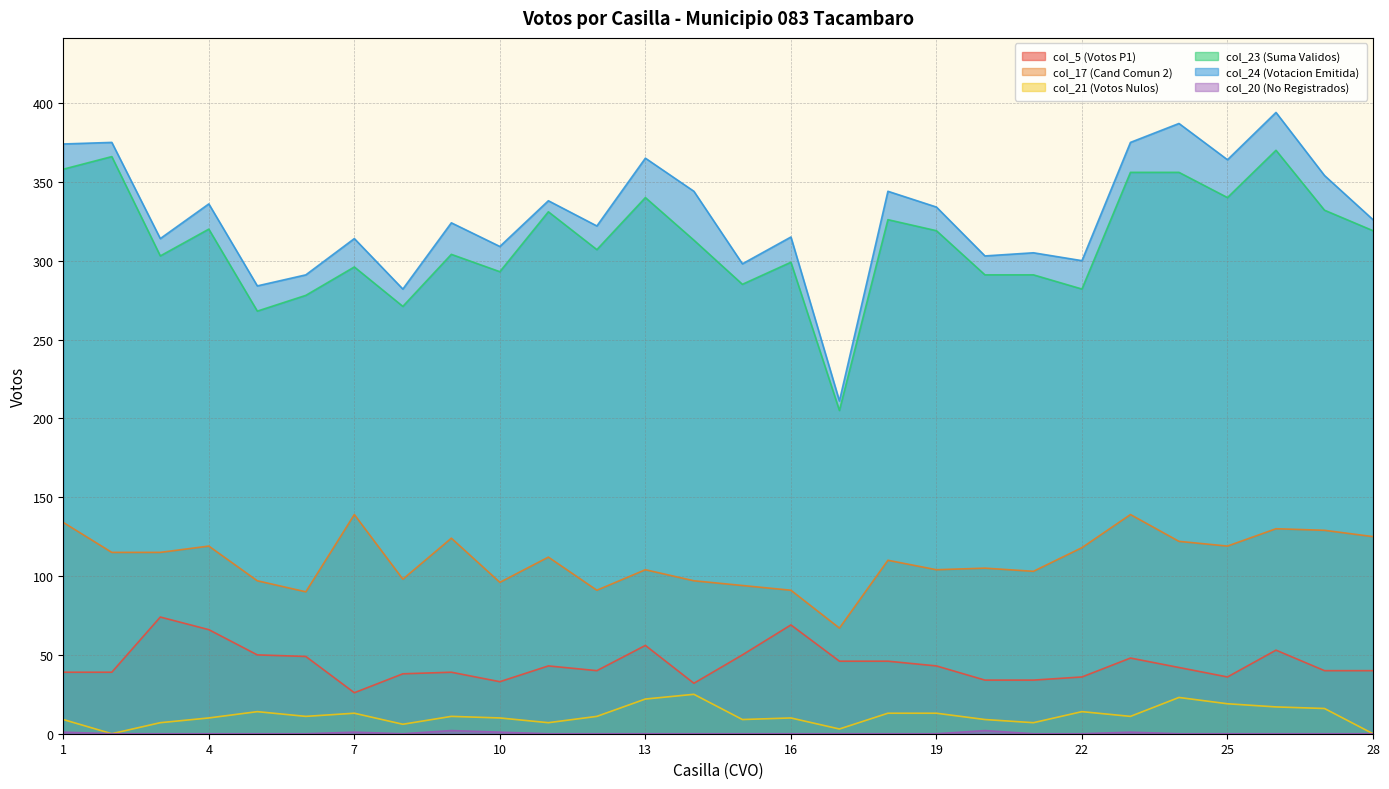

What value does the col_20 (No Registrados) series have at 10?

1